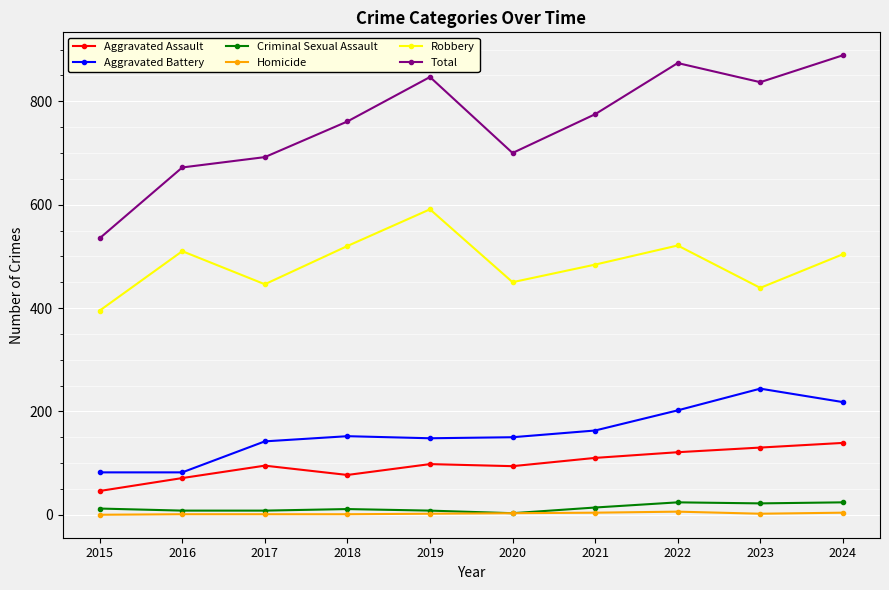

The value of Robbery at 2017 is 446. True or false?

True